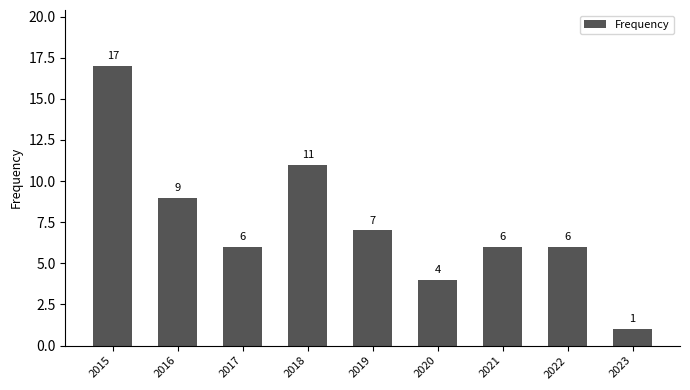

How many series are shown in this chart?

1